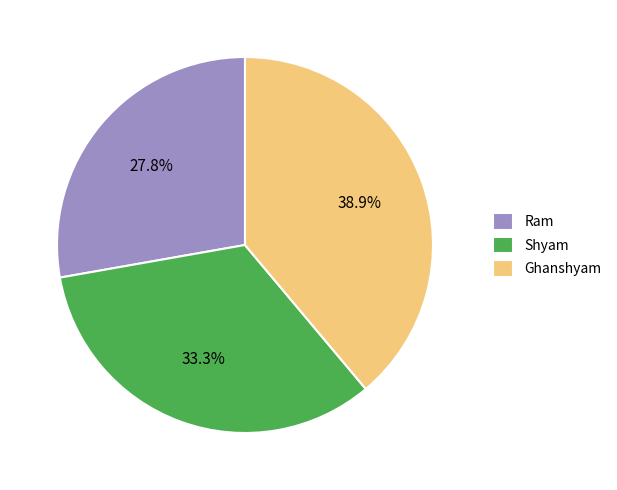

To the nearest percent, what percentage of the pie is Ghanshyam?

39%